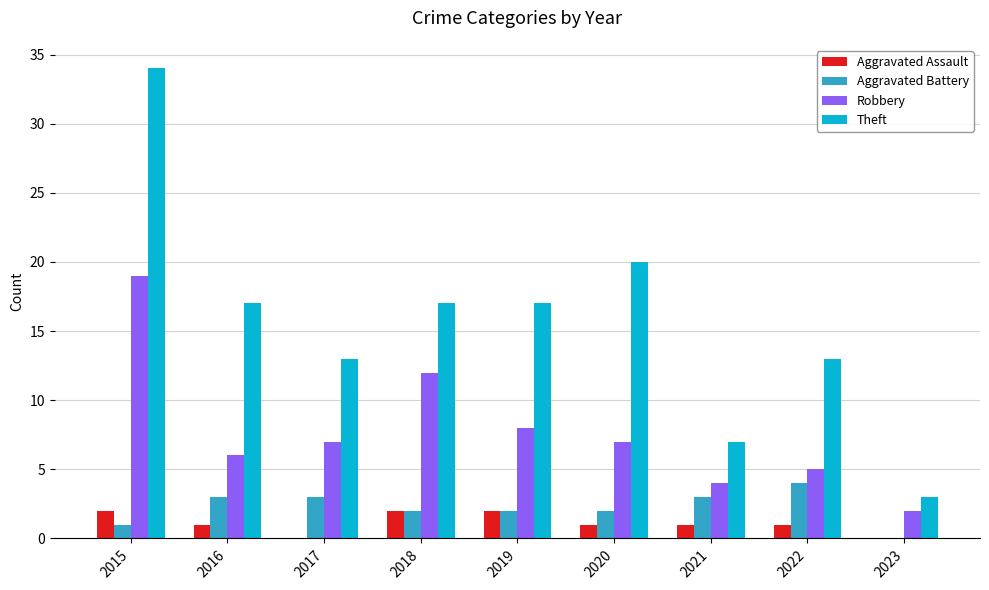

Which series changed the most between 2016 and 2021?

Theft